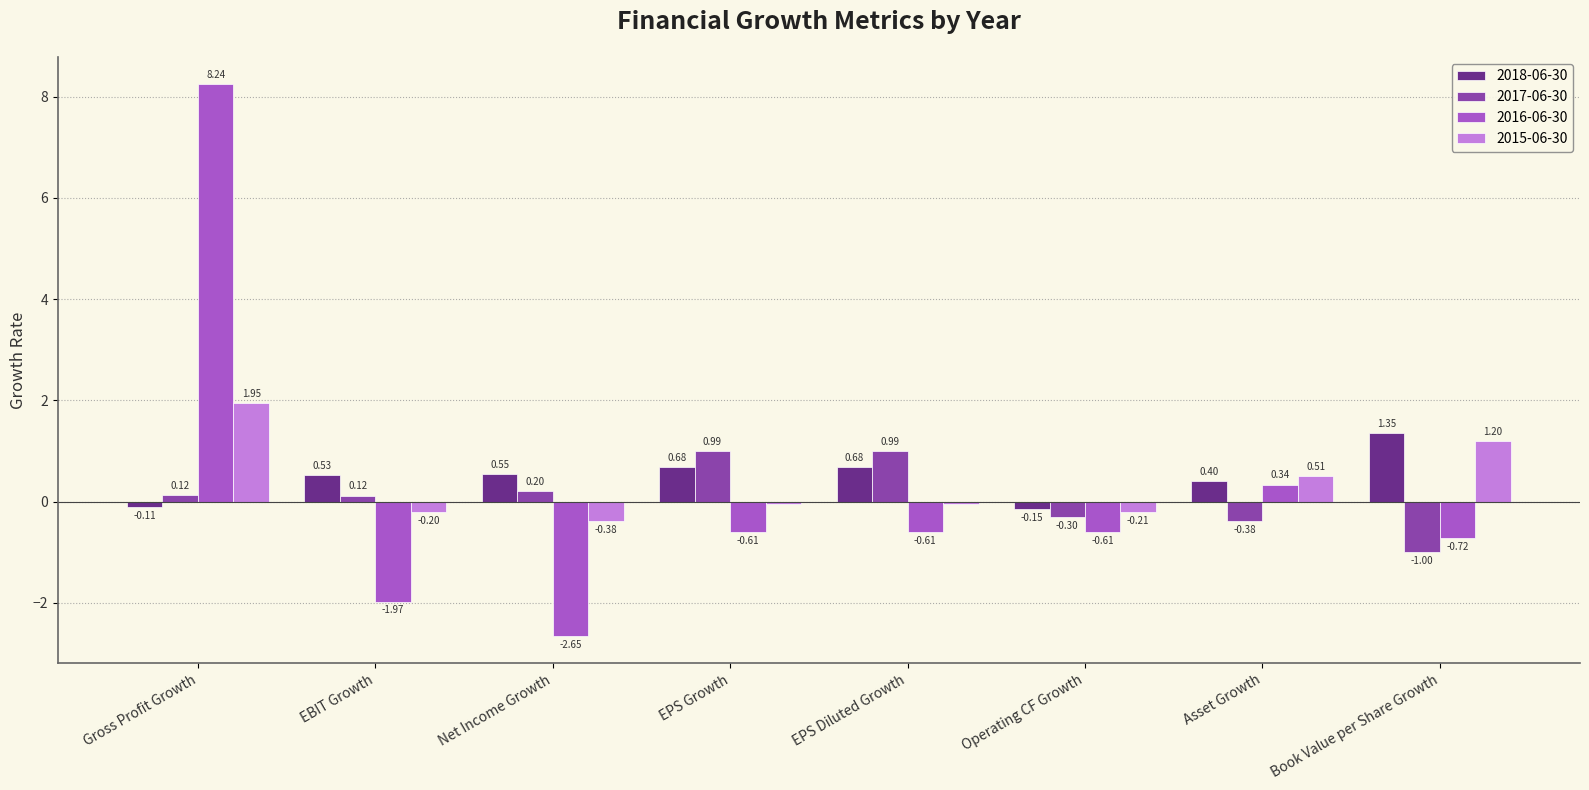

At which label does 2016-06-30 reach its minimum?

Net Income Growth